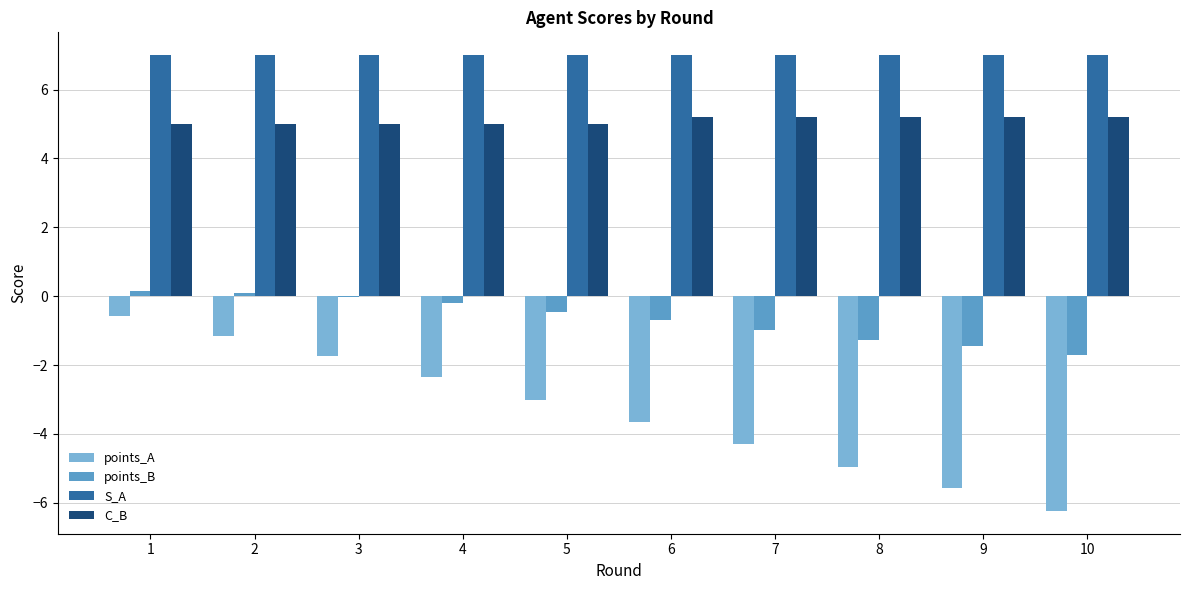

What is the highest value of the points_A series?

-0.6